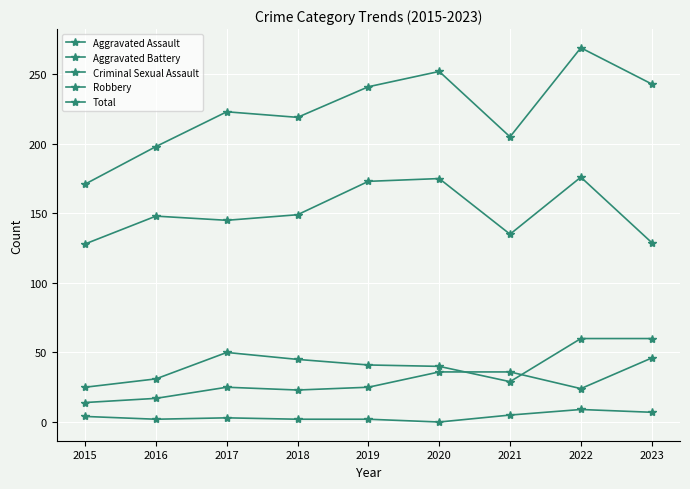

Count the number of categories in the chart.

9